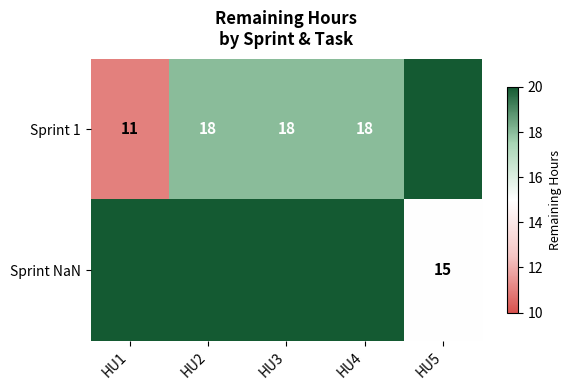

The Sprint NaN series shows 15 at HU5. True or false?

True